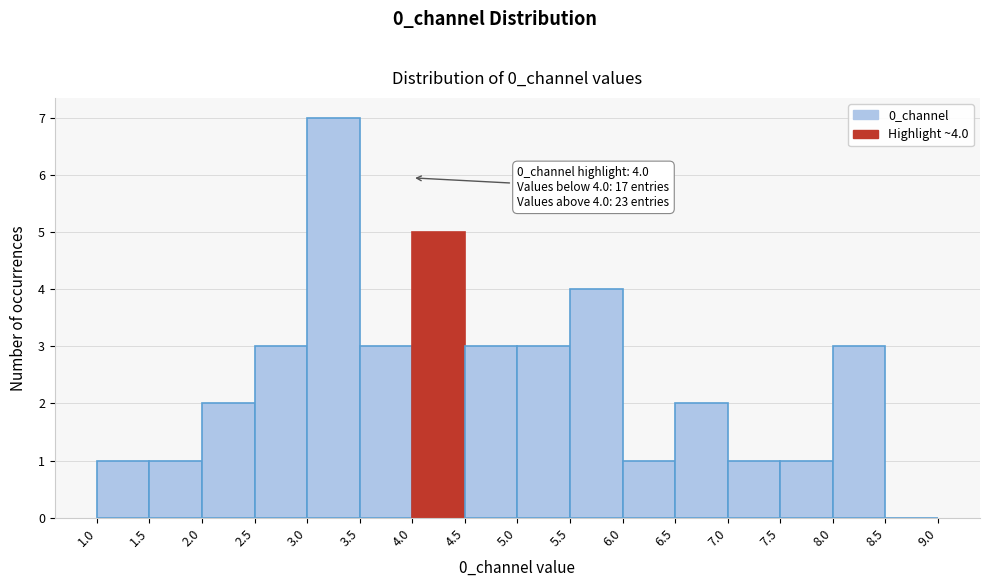

Which range on the x-axis has the tallest bar?

3.0 to 3.5